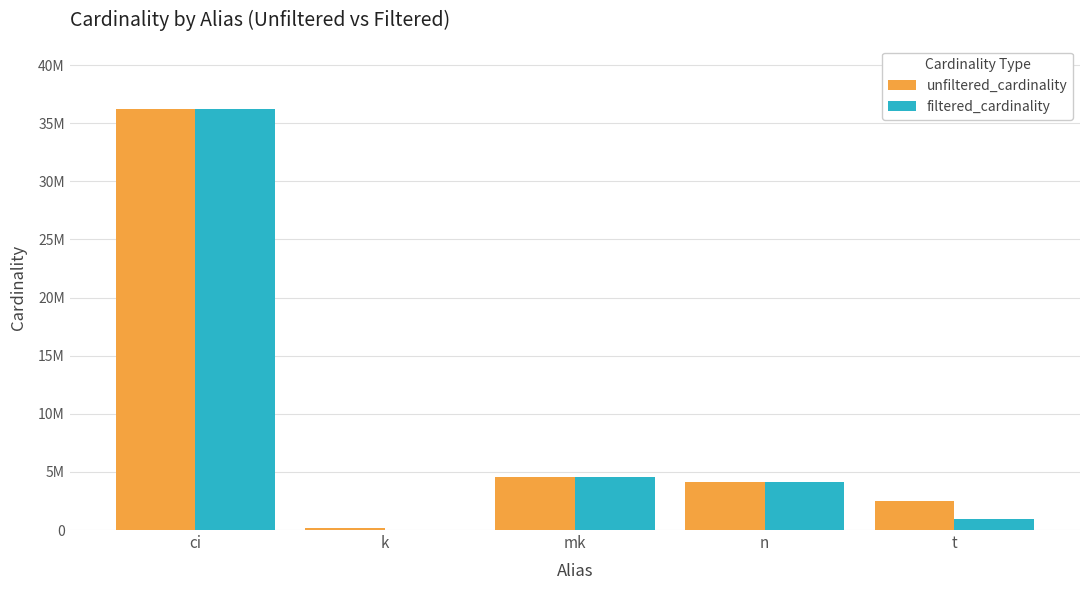

What is the label of the 2nd bar from the right?

n